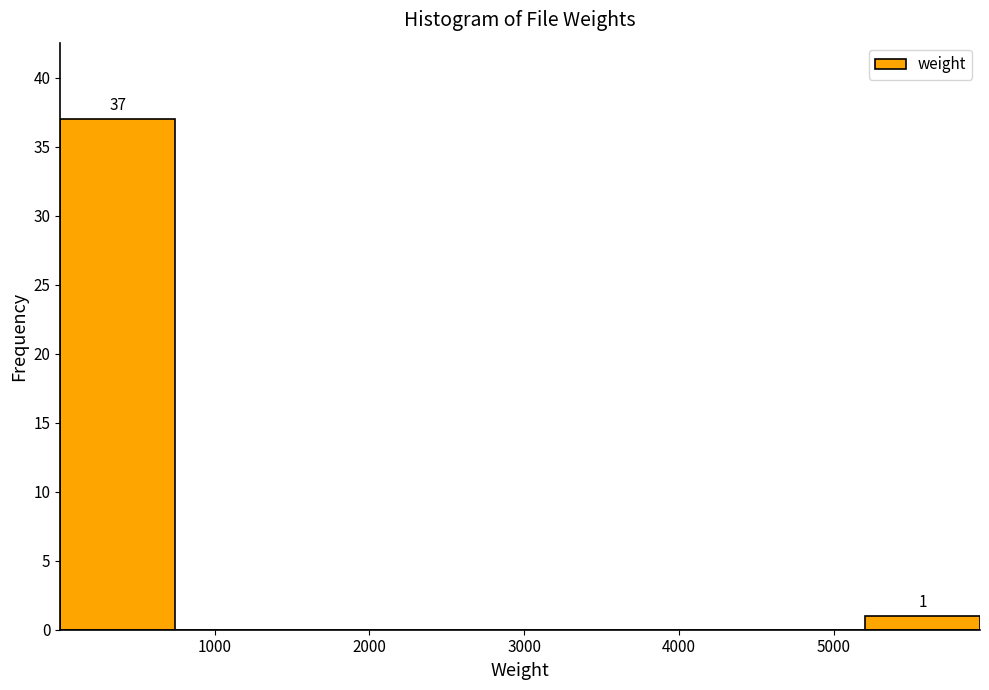

Over which range of the x-axis is the bar tallest?

0 to 700